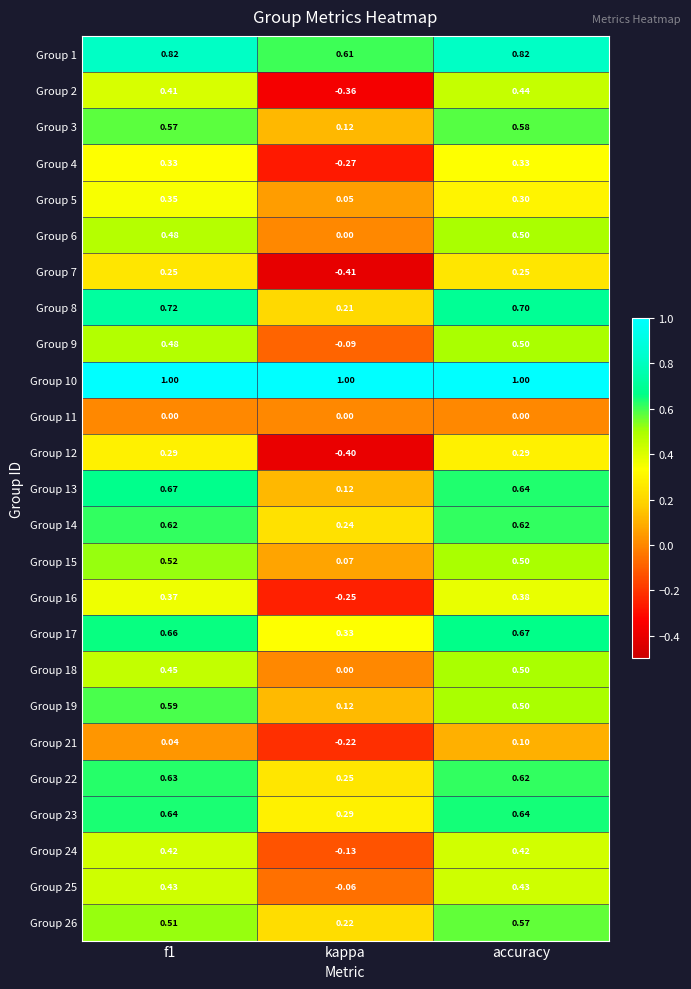

Where is Group 8 nearest to the value 0?

kappa